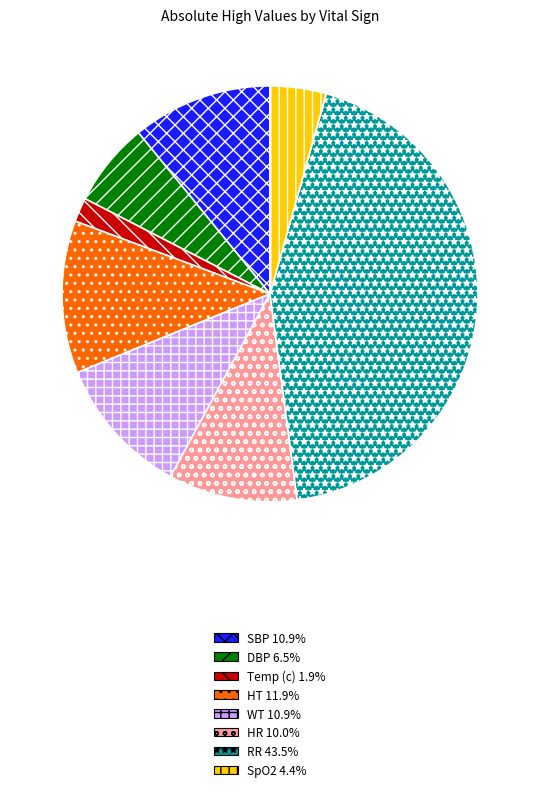

Which slice is the smallest?

Temp (c)